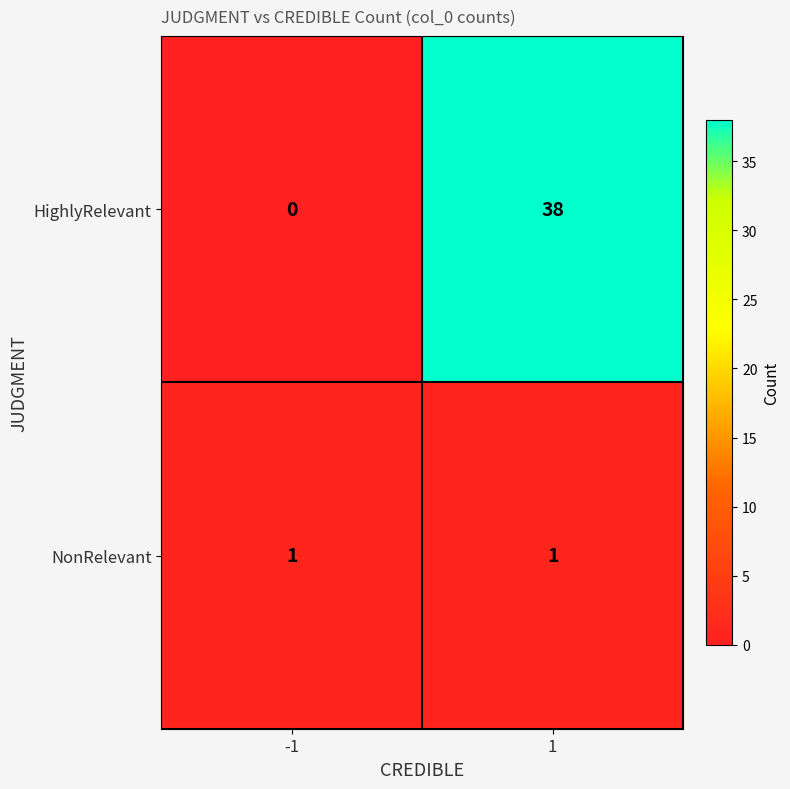

The HighlyRelevant series shows 20 at 1. True or false?

False